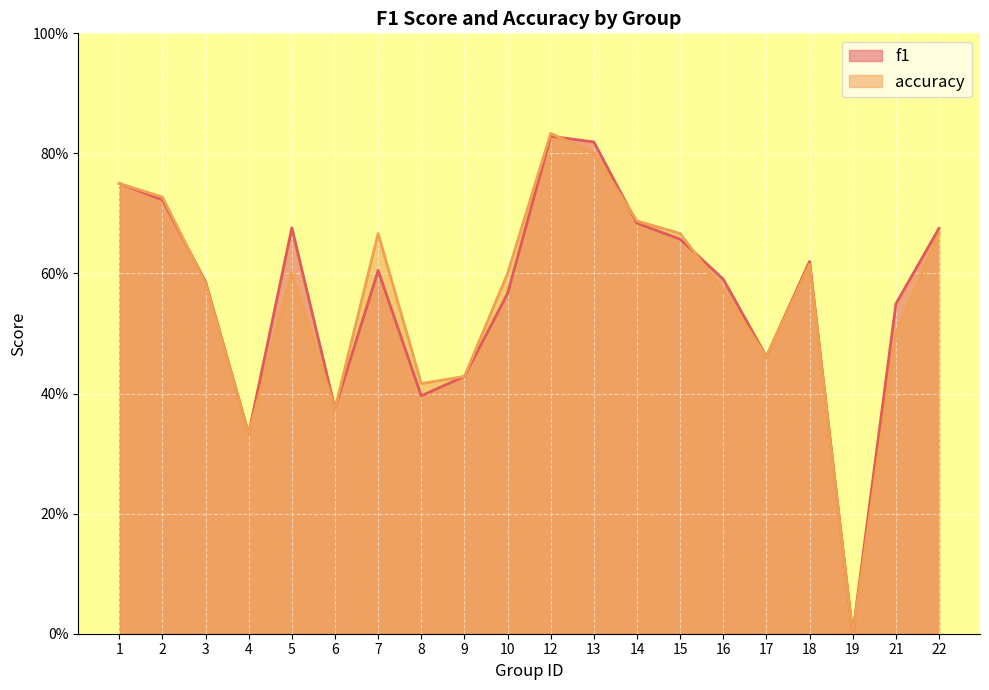

At how many categories does at least one series exceed 0?

19